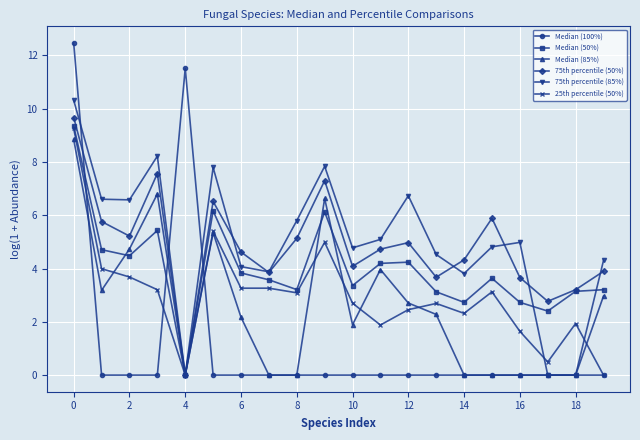

What are all the series names shown in the legend?

Median (100%), Median (50%), Median (85%), 75th percentile (50%), 75th percentile (85%), 25th percentile (50%)